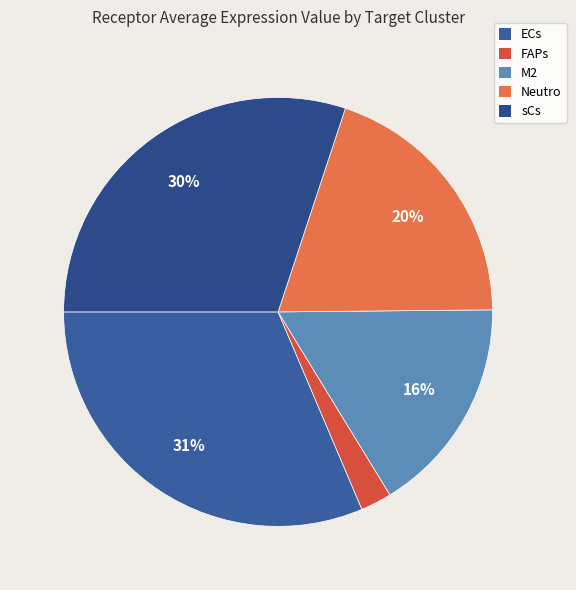

To the nearest percent, what is the average slice percentage?

20%